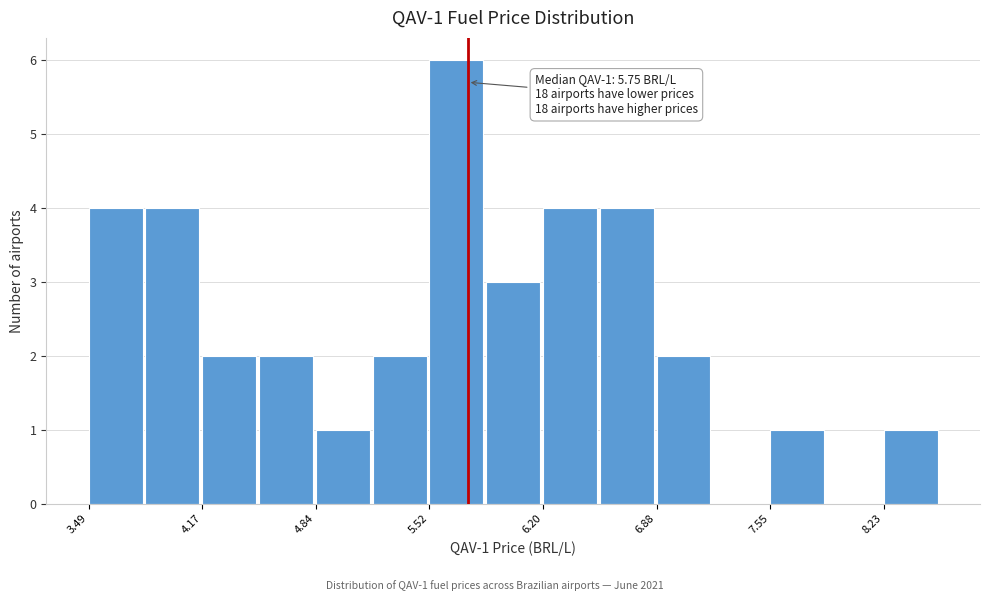

Read against the x-axis, roughly where is the centre of the tallest bar?

5.7